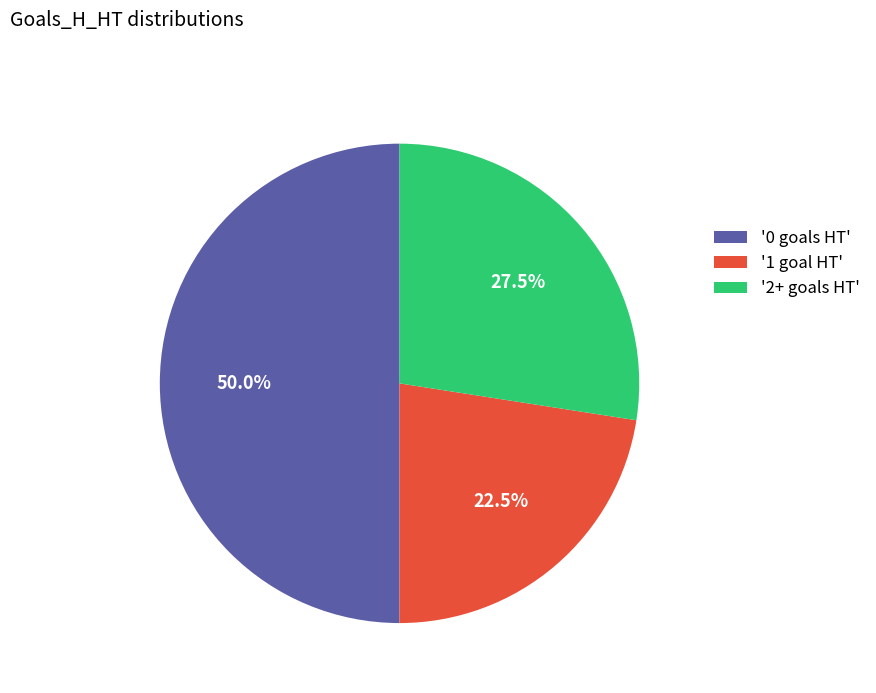

Combined, do '0 goals HT' and '2+ goals HT' account for over 50%?

Yes